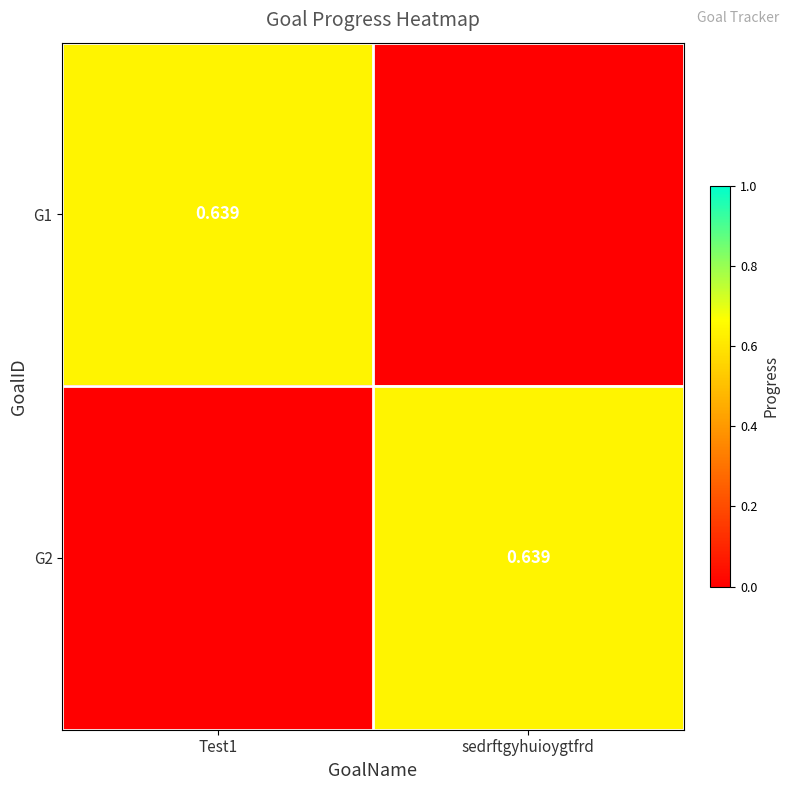

What is the highest value of the G1 series?

0.6